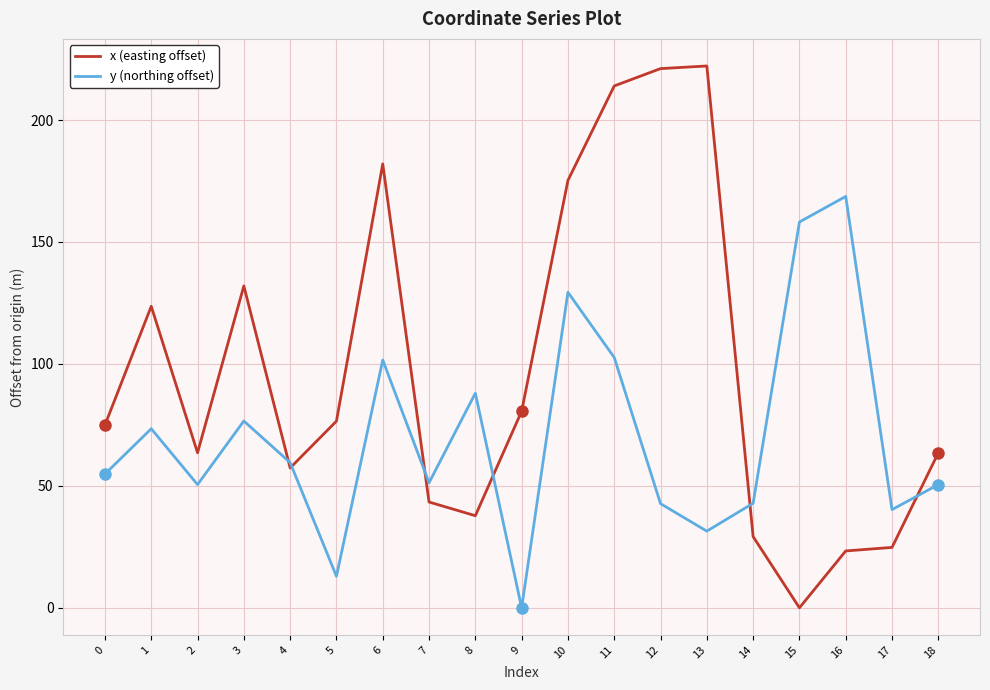

List the series in order of their overall mean, highest first.

x (easting offset), y (northing offset)